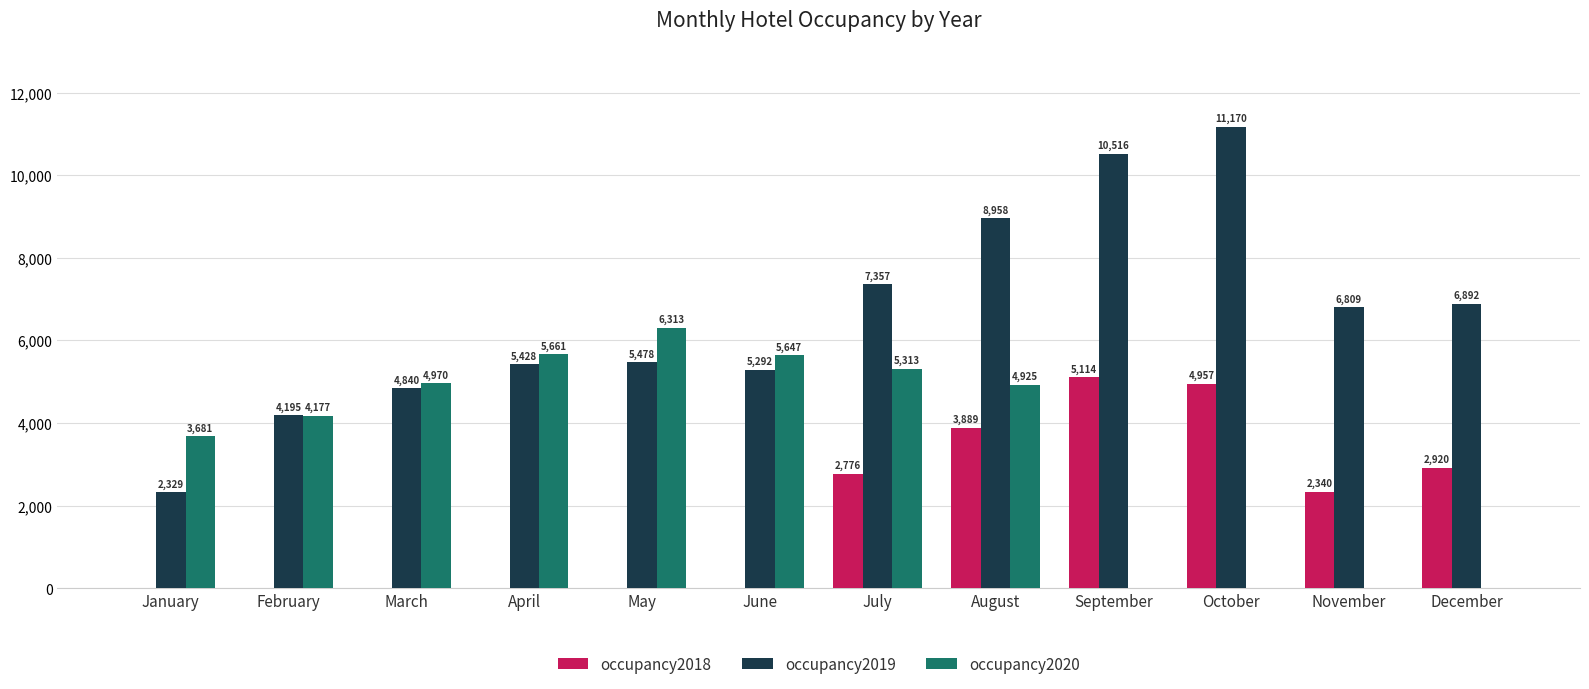

How many positive values does the occupancy2018 series have?

6